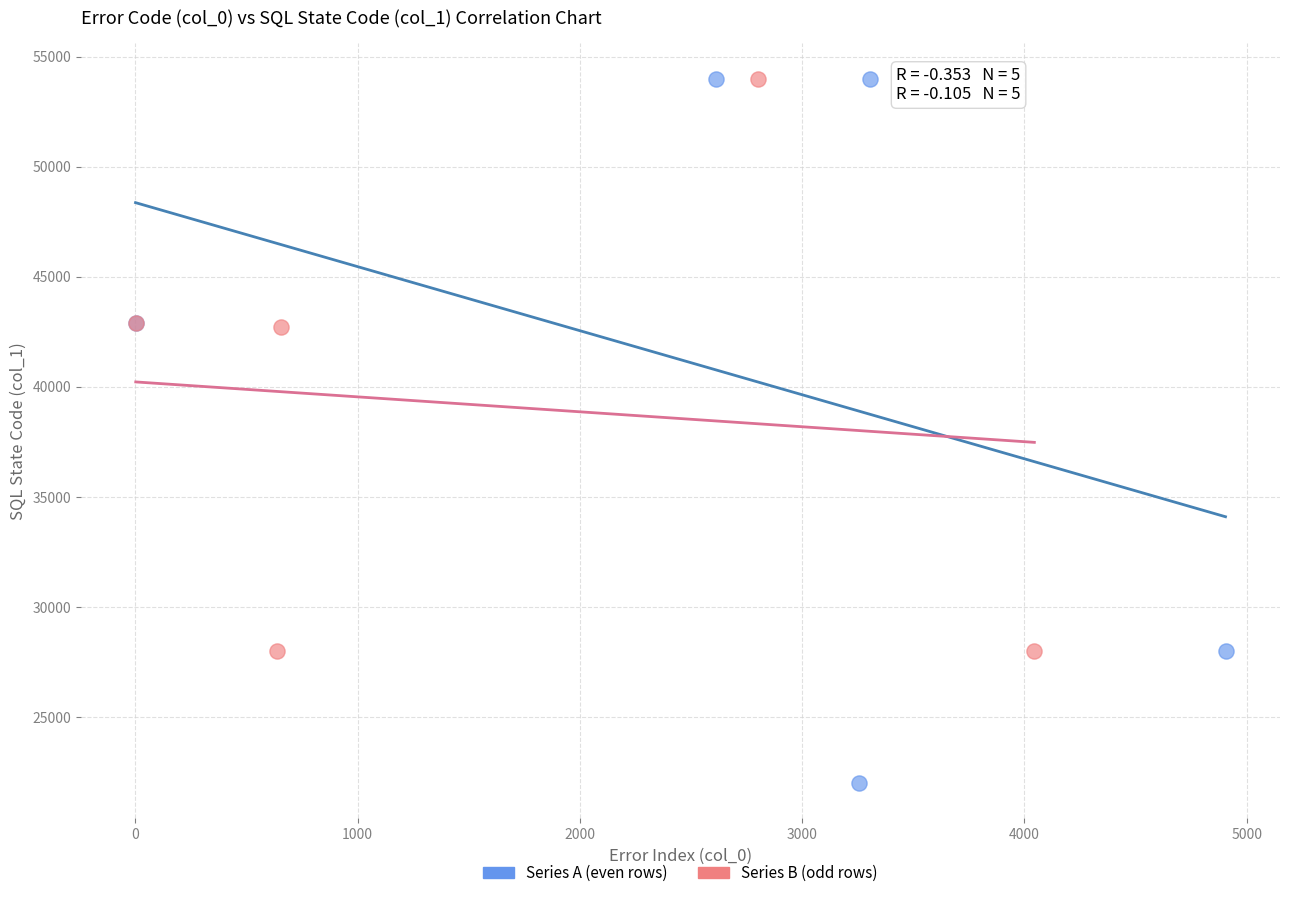

Which series has the widest spread of Y values?

Series A (even rows)